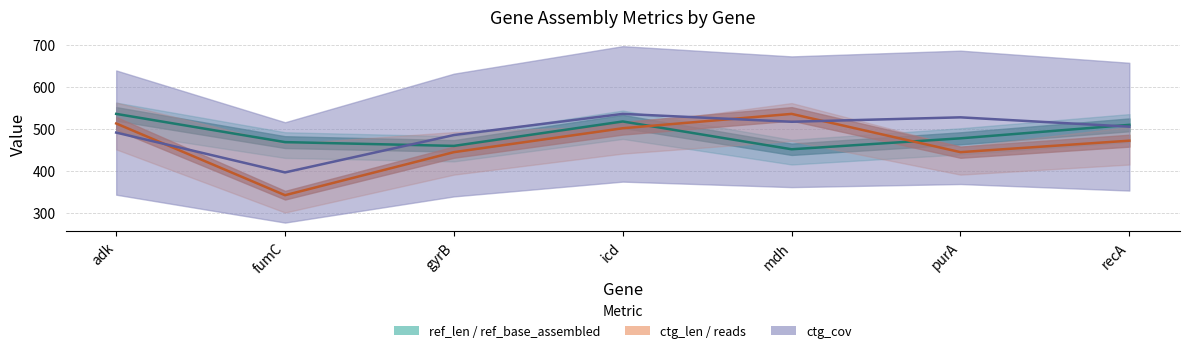

At which label is reads closest to 439?

gyrB